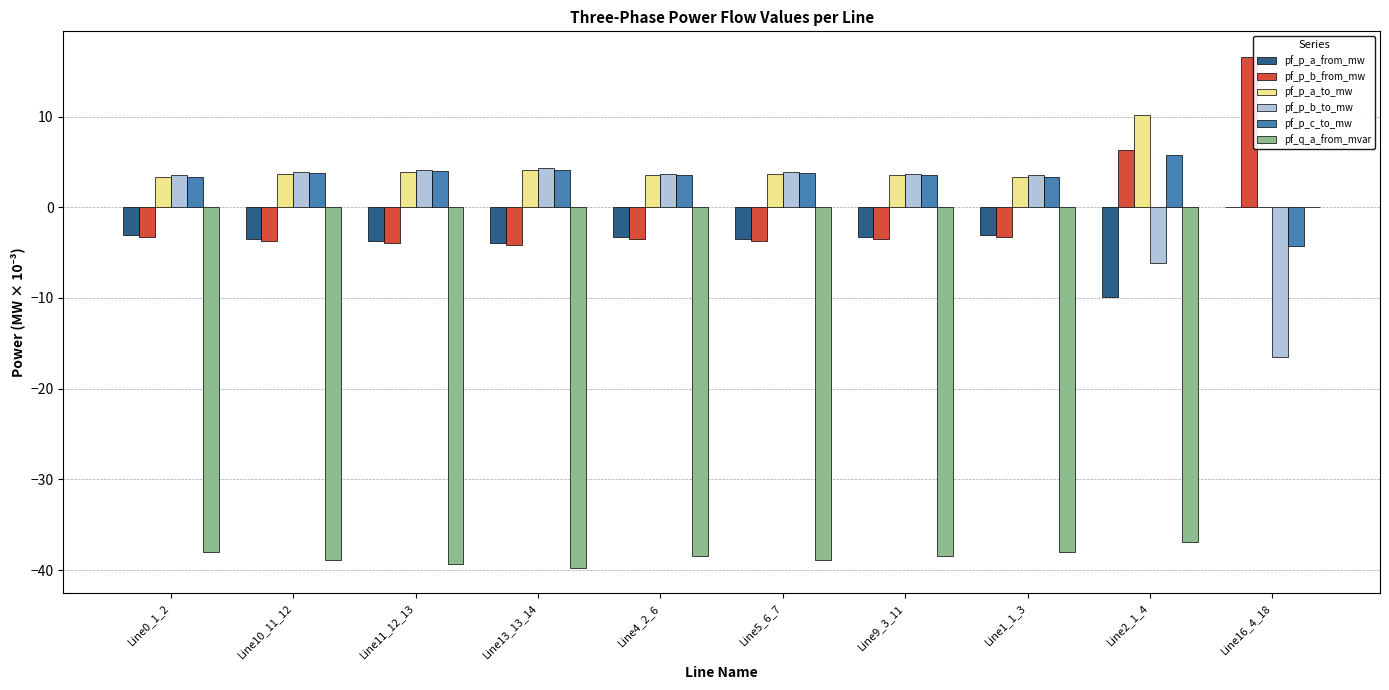

The value of pf_q_a_from_mvar at Line2_1_4 is -11.0. True or false?

False